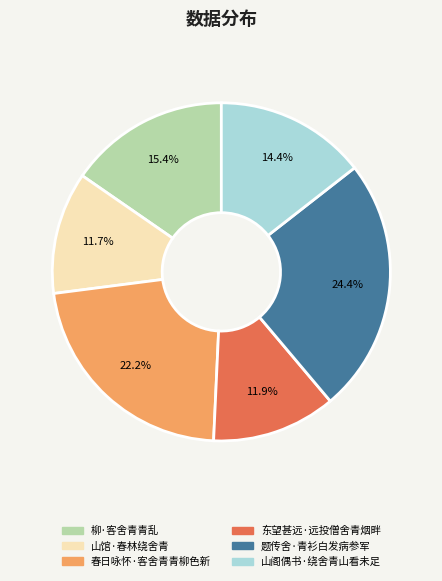

To the nearest percent, what is the difference between the 山馆·春林绕舍青 and 春日咏怀·客舍青青柳色新 slice percentages?

11%